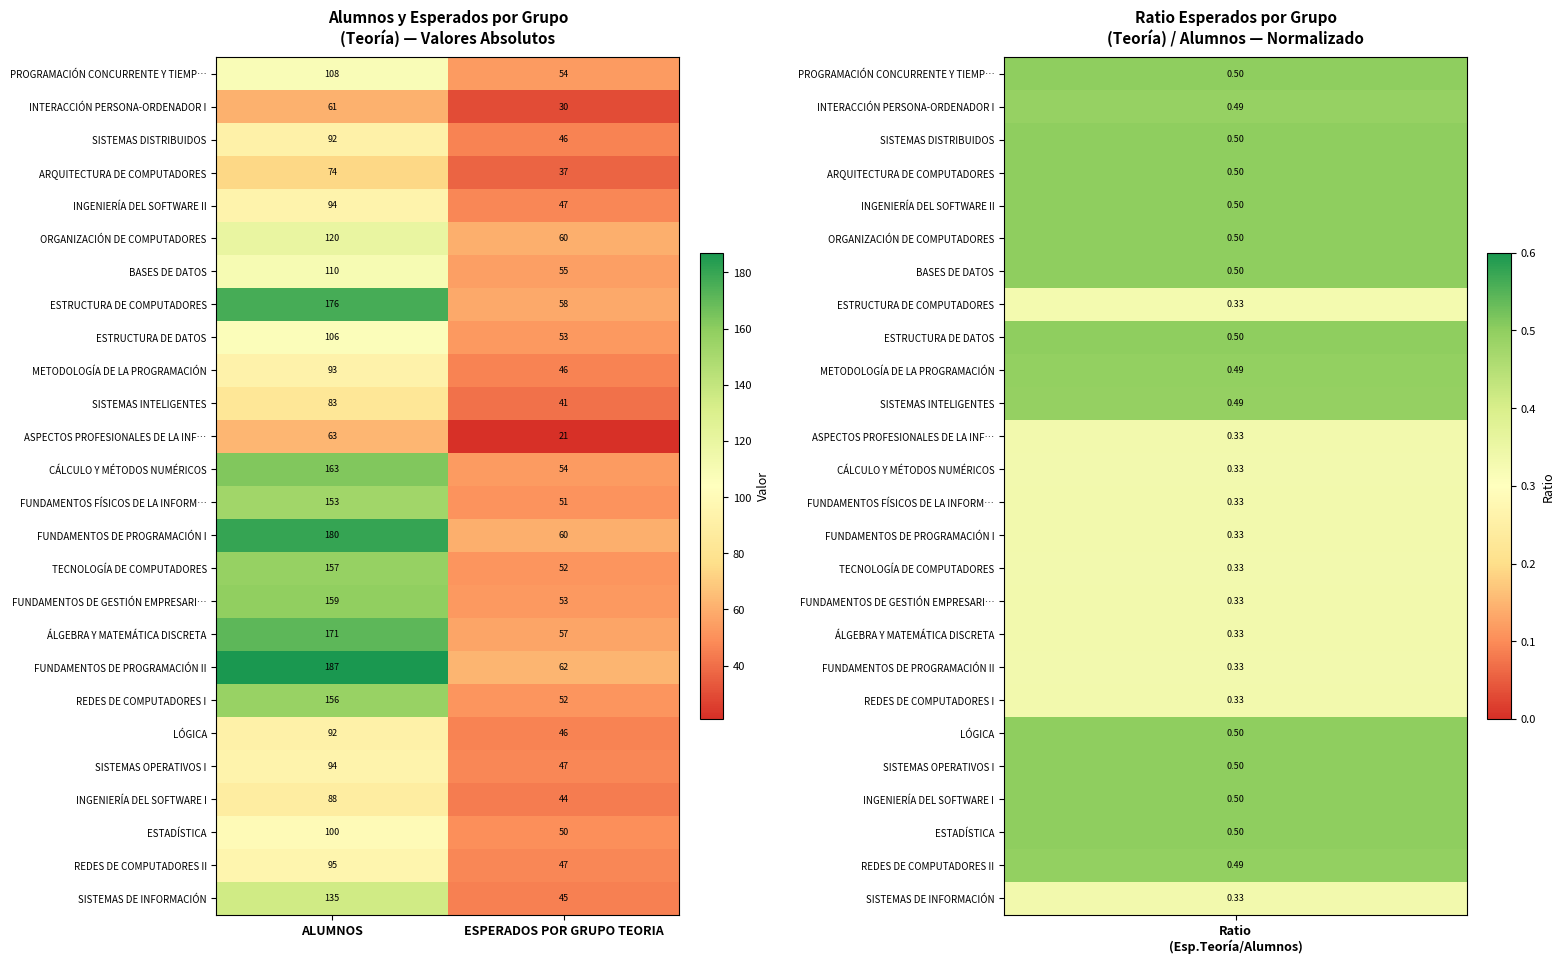

List the labels in order of FUNDAMENTOS FÍSICOS DE LA INFORM… value, largest first.

ALUMNOS, ESPERADOS POR GRUPO TEORIA